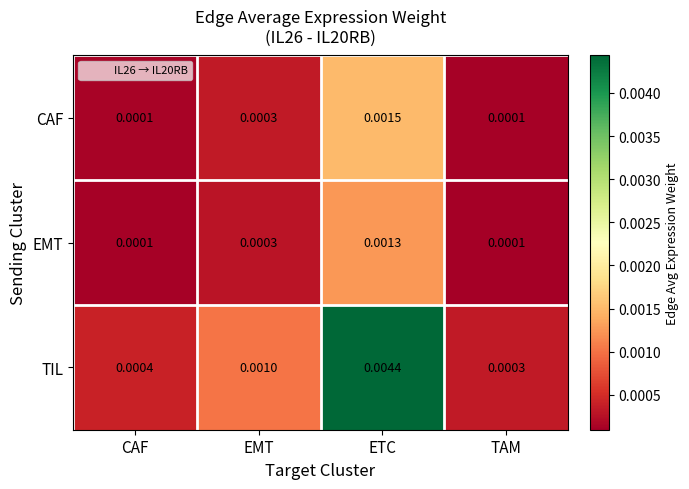

List the series in order of their peak value, lowest first.

EMT, CAF, TIL